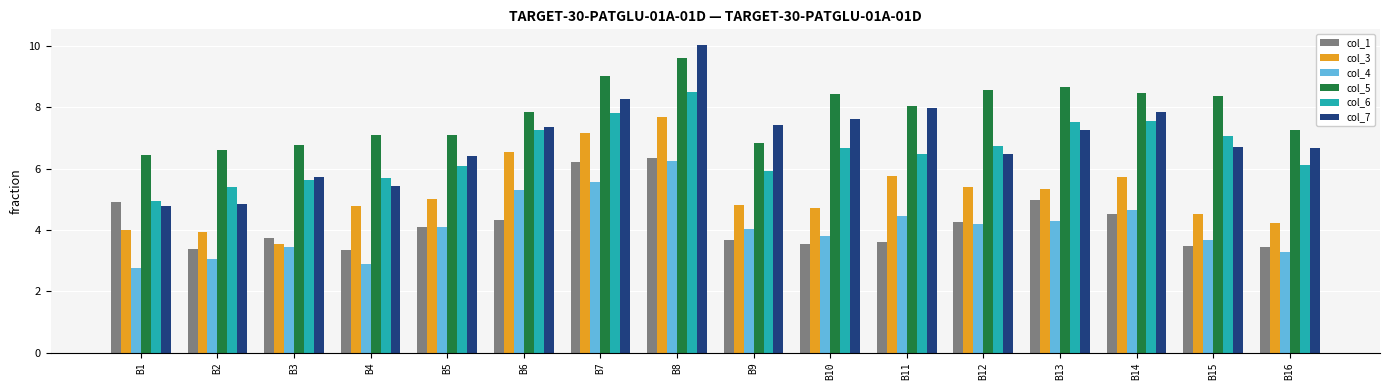

What is the value of the col_7 bar at the 4th from the left?

5.4